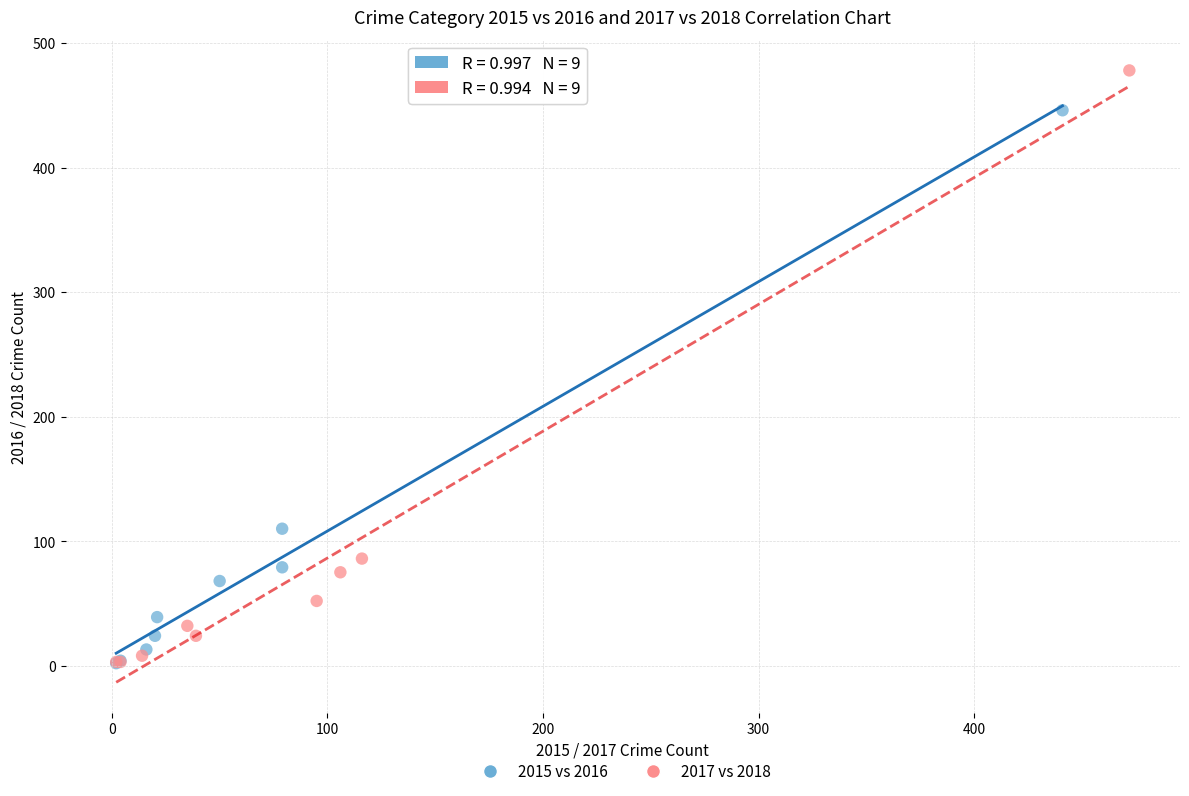

Which series contains the highest Y value?

2017 vs 2018